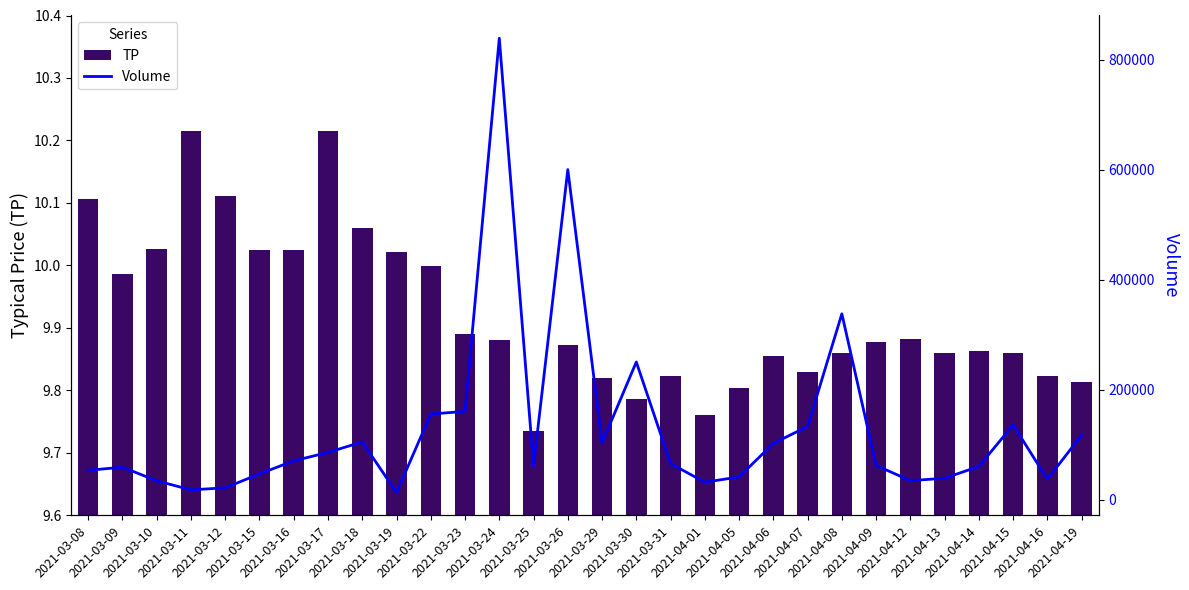

How many groups of bars are there?

30